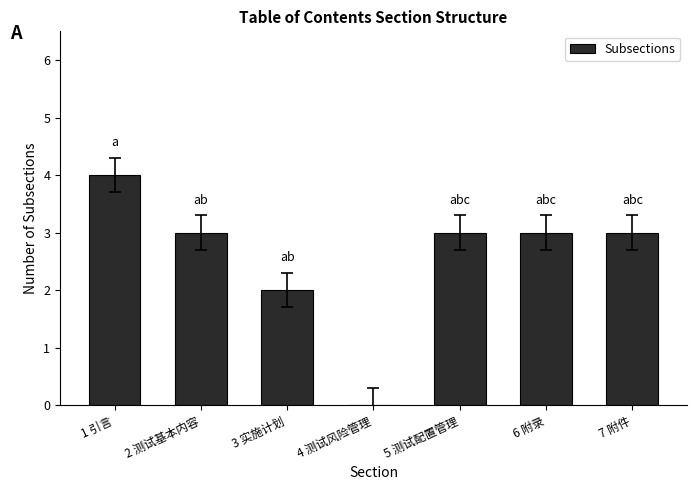

What is the ratio of the value at 5 测试配置管理 to the value at 2 测试基本内容?

1.0